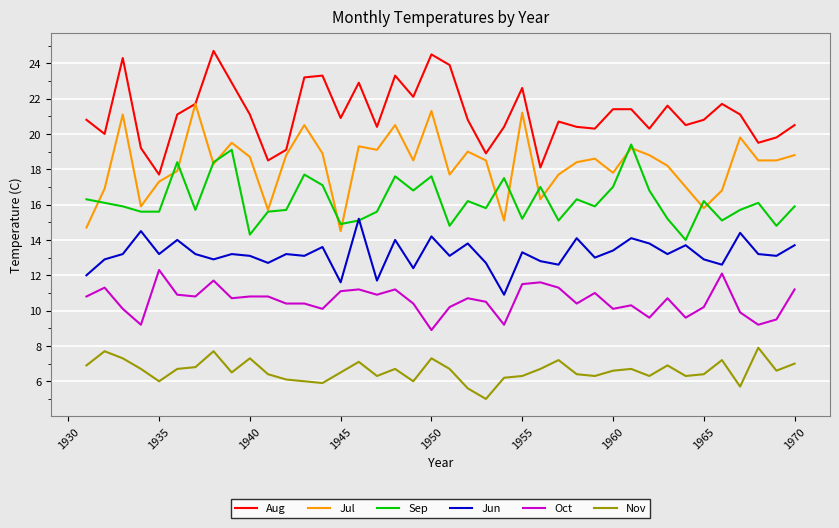

What is the minimum value shown in the chart?

5.0